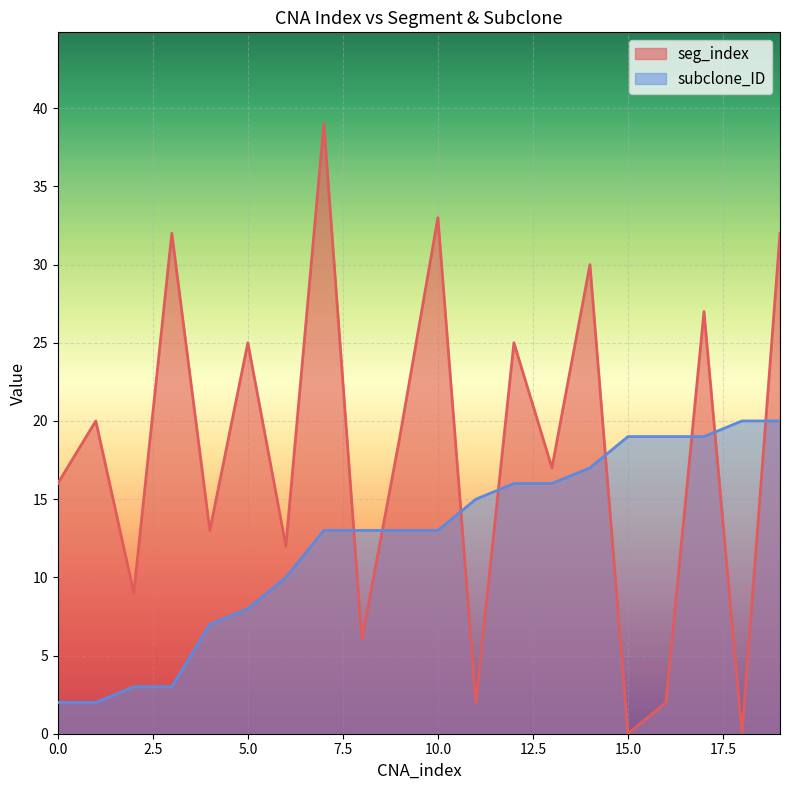

At which category is the sum across all series the highest?

7